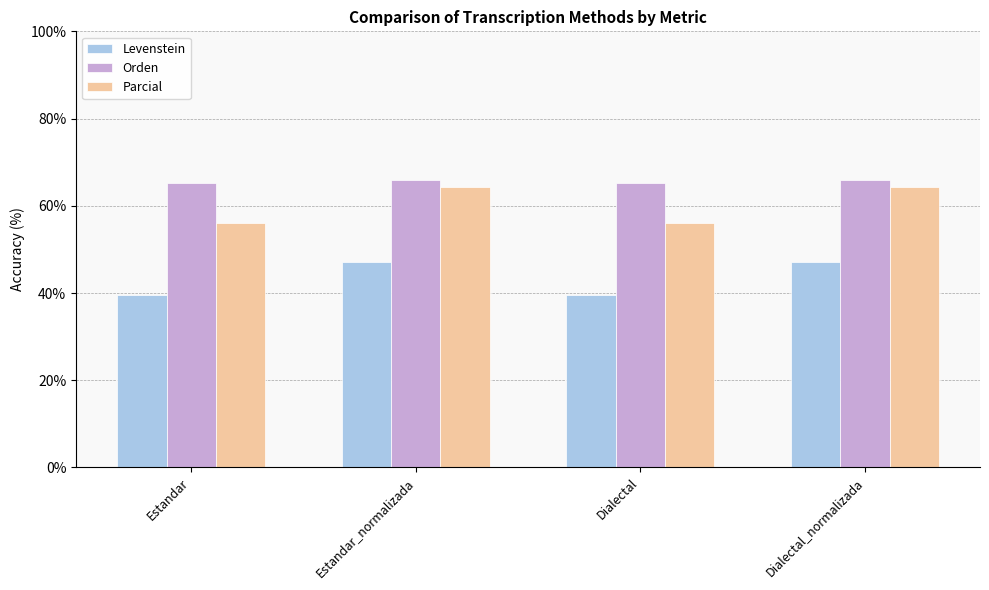

What is the total value across all series at Estandar_normalizada?

177.5